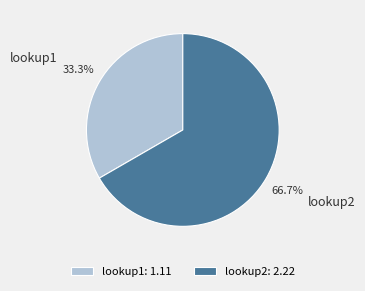

What percentage is NOT represented by lookup2?

33.3%